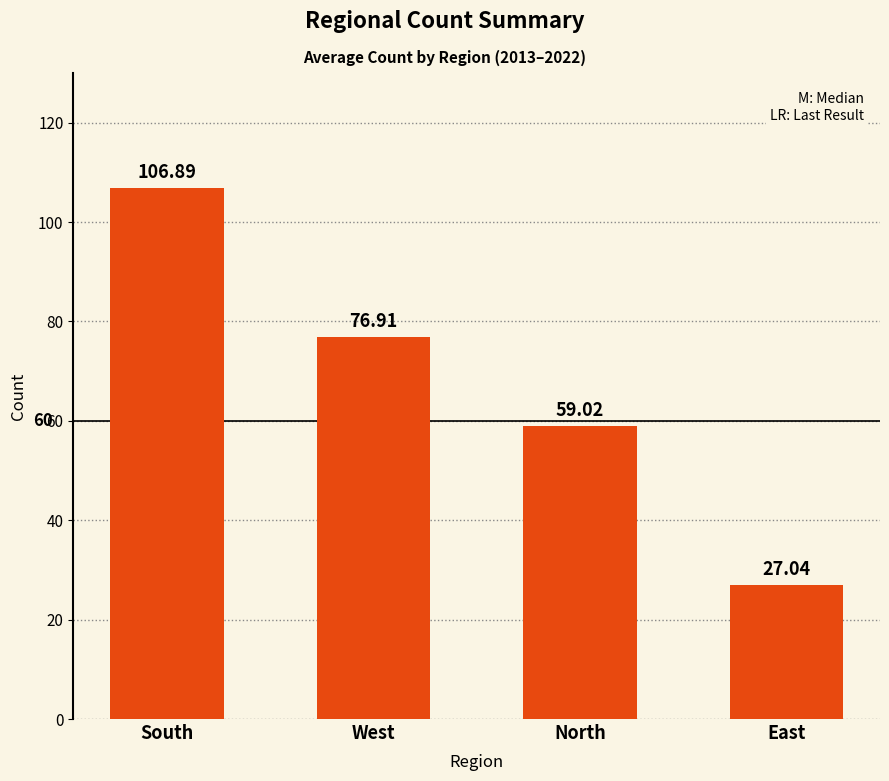

Are the bars horizontal?

No